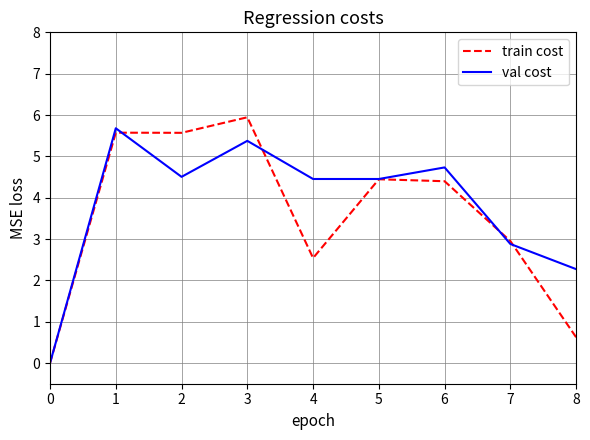

The train cost series shows 0.6 at 8. True or false?

True